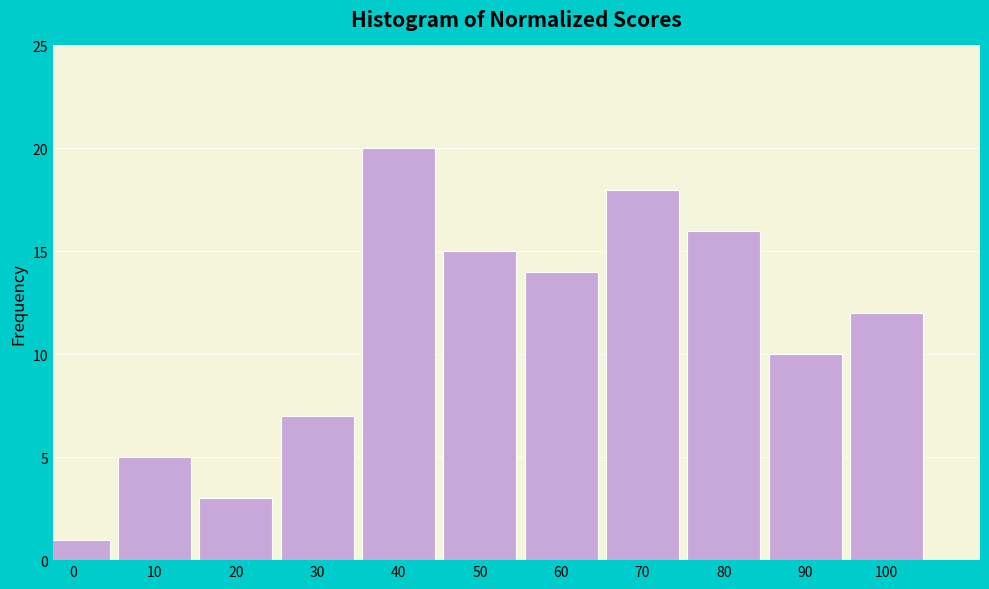

Reading left to right, what are all the values shown in this chart?

0=1	10=5	20=3	30=7	40=20	50=15	60=14	70=18	80=16	90=10	100=12